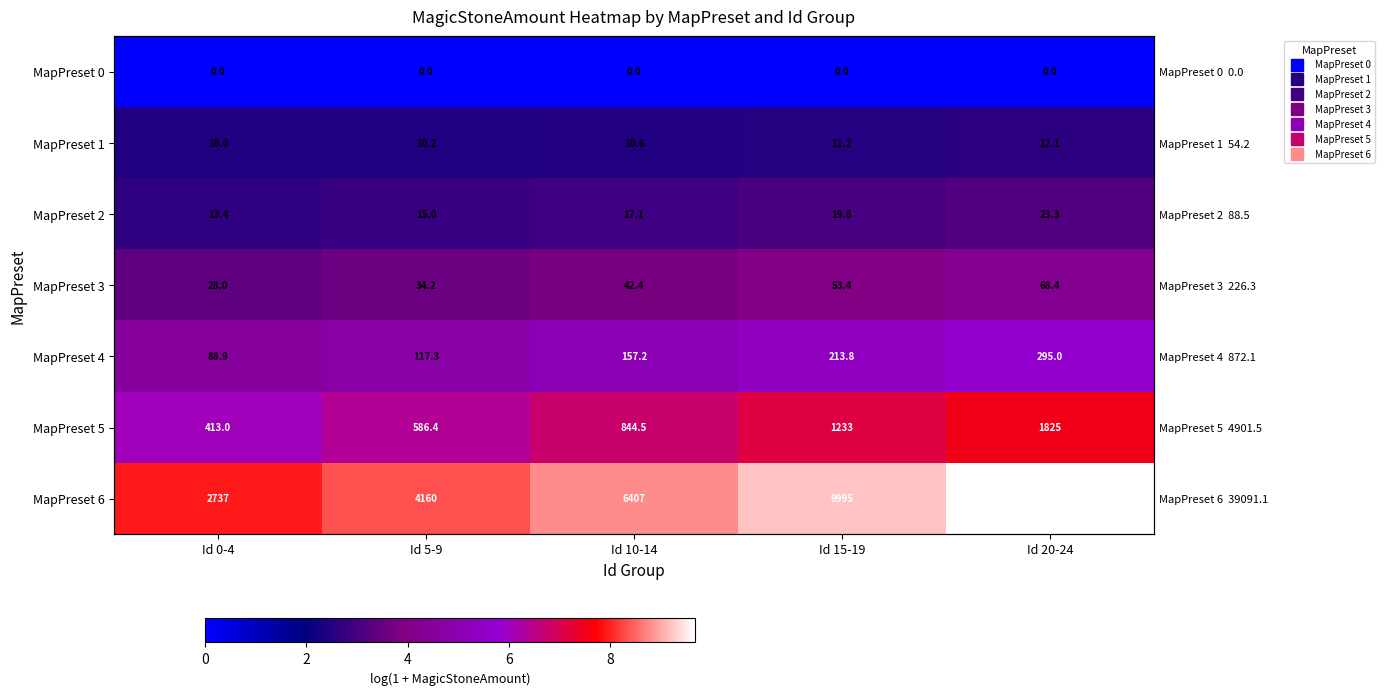

Which series has the widest spread of values?

MapPreset 6